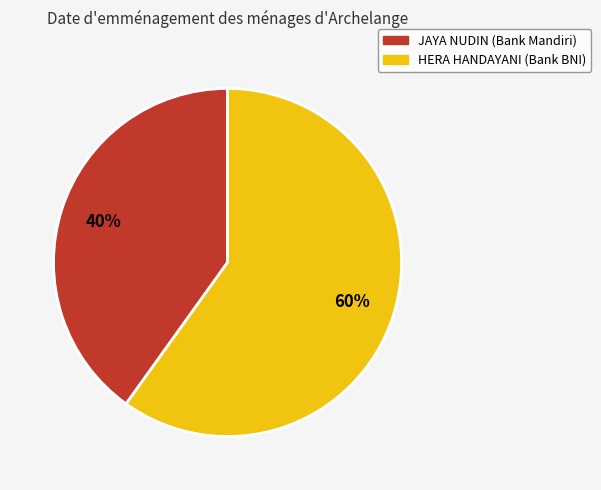

The HERA HANDAYANI (Bank BNI) slice represents 60% of the pie. True or false?

True